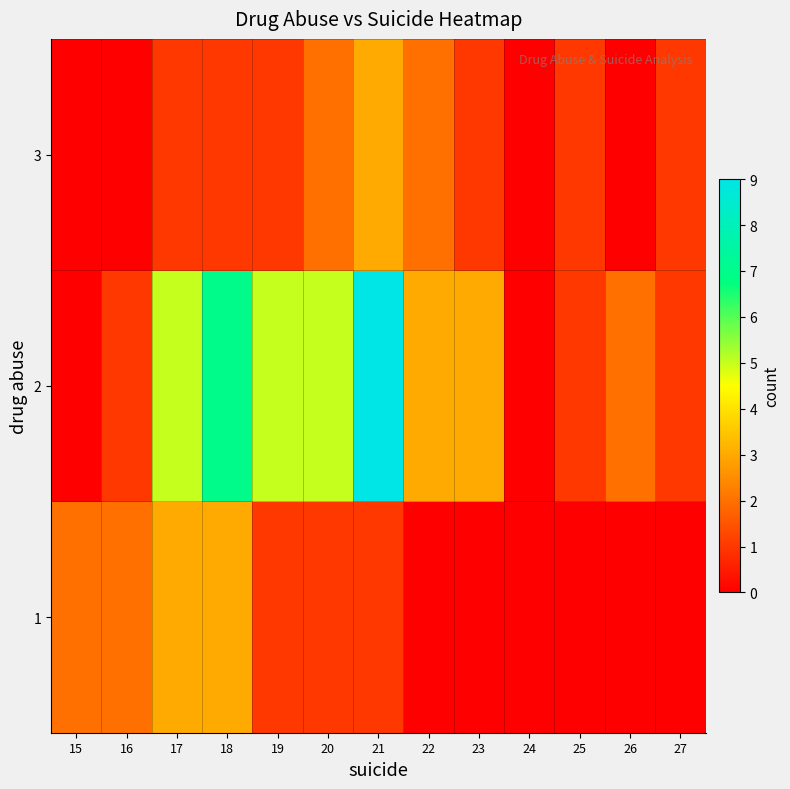

Reading left to right, extract all data points from this chart.

1: 15=2	16=2	17=3	18=3	19=1	20=1	21=1	22=0	23=0	24=0	25=0	26=0	27=0
2: 15=0	16=1	17=5	18=7	19=5	20=5	21=9	22=3	23=3	24=0	25=1	26=2	27=1
3: 15=0	16=0	17=1	18=1	19=1	20=2	21=3	22=2	23=1	24=0	25=1	26=0	27=1